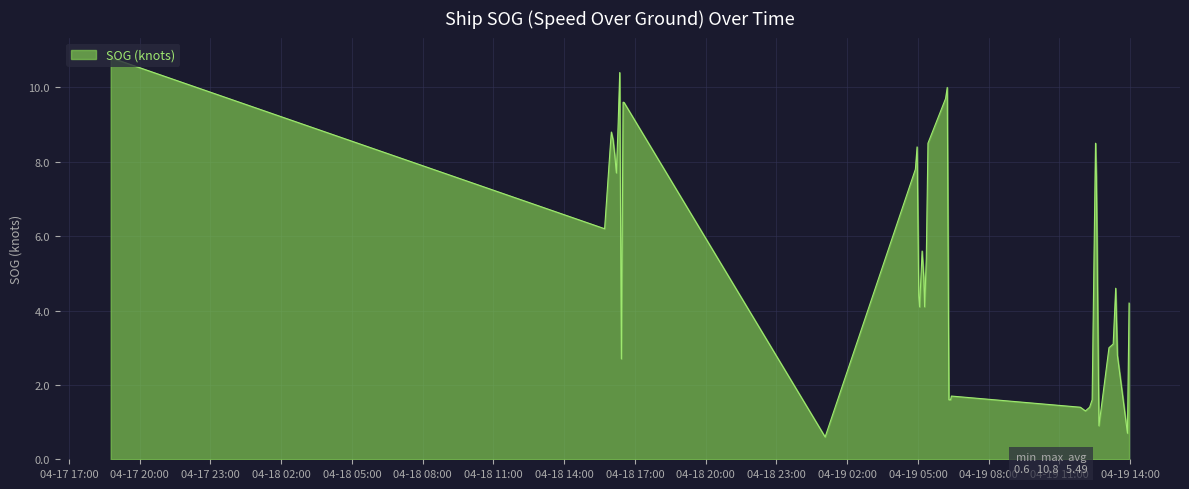

What is the difference between the maximum and minimum values?

10.2